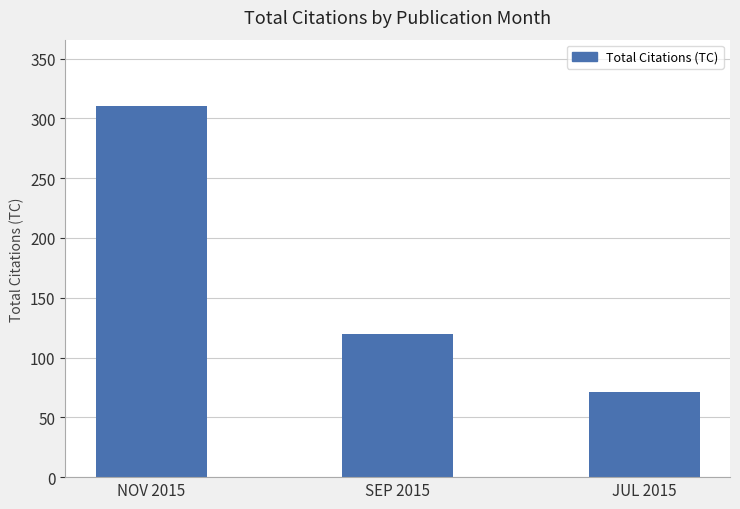

What is the sum of all values?

501